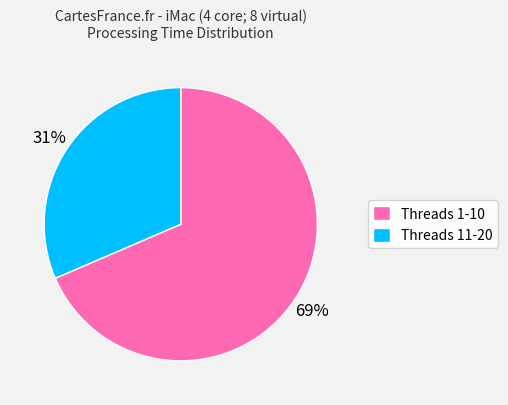

True or false: Threads 11-20 accounts for 23% of the total.

False